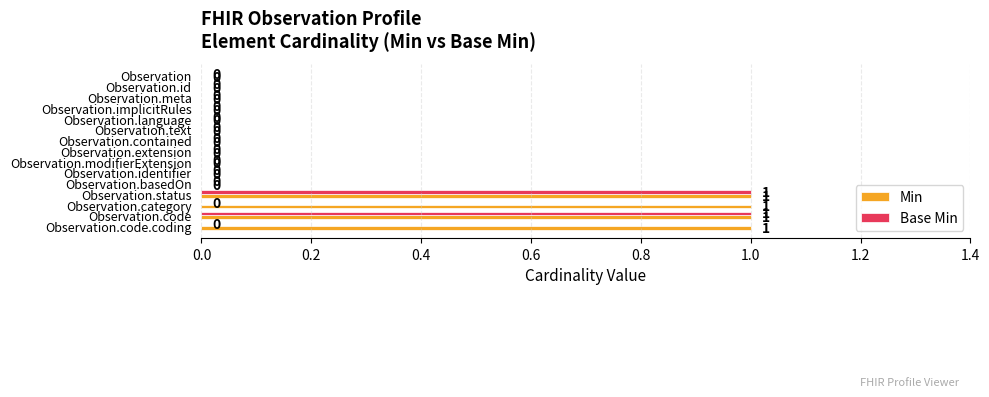

The Base Min series shows 0 at Observation.modifierExtension. True or false?

True